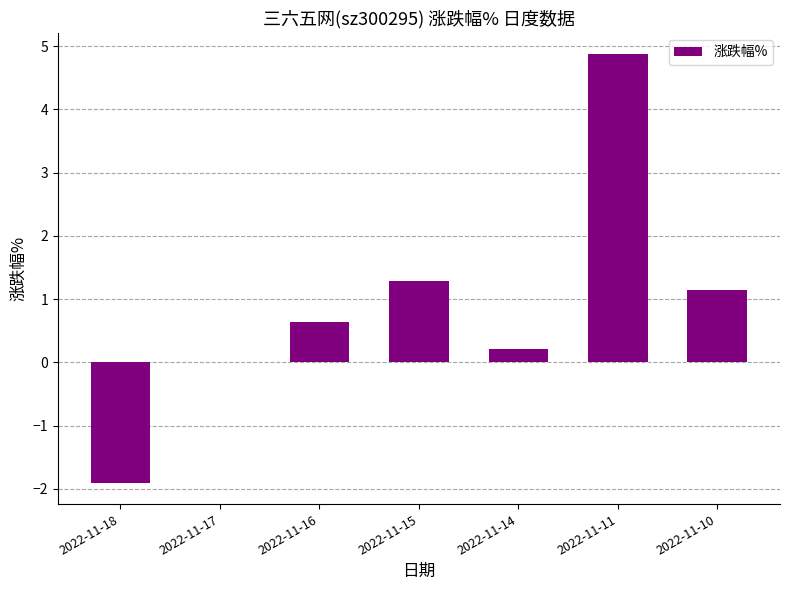

Count the number of categories in the chart.

7